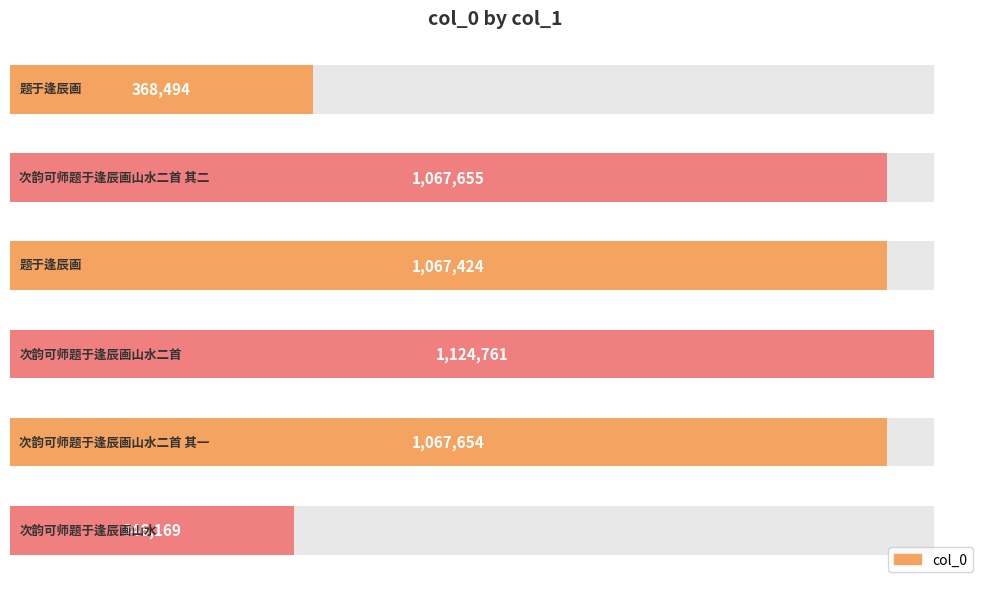

How many categories are shown in the chart?

6